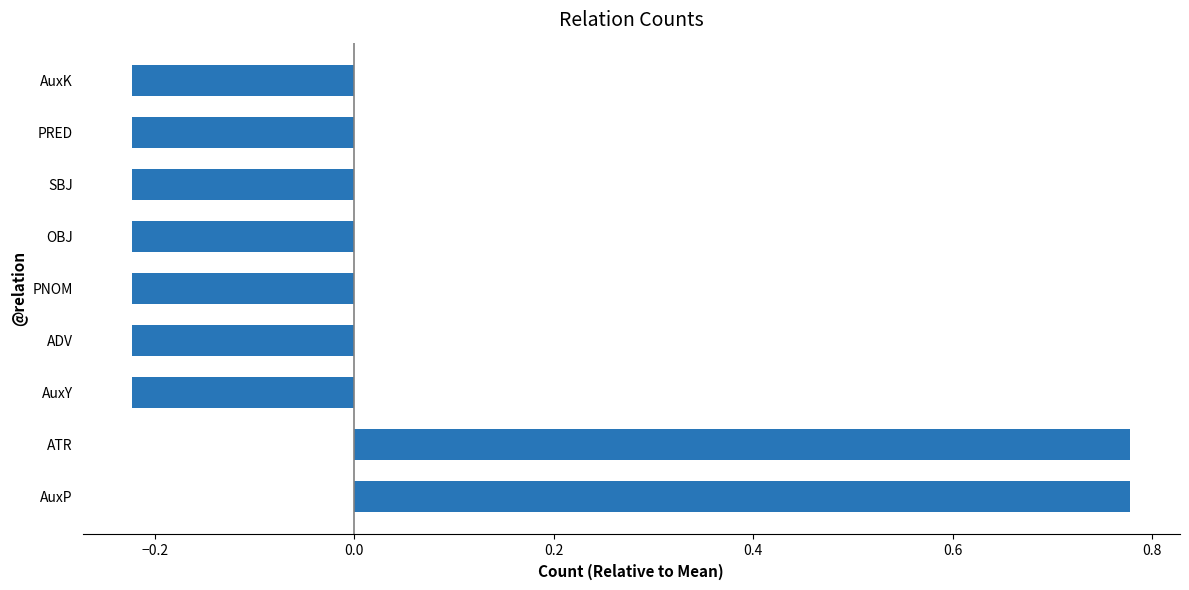

What is the change in value from AuxP to SBJ?

-1.0